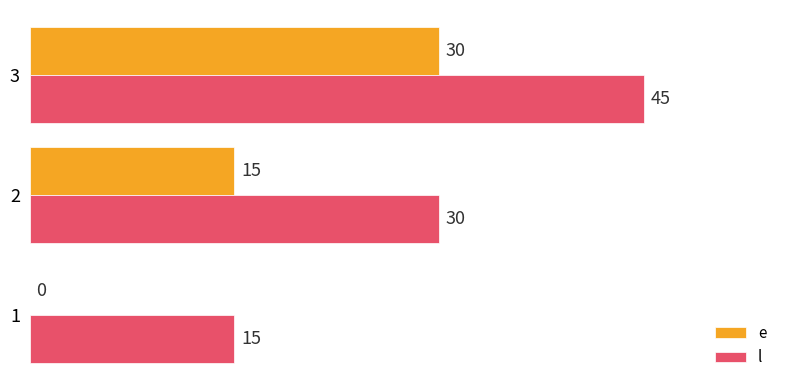

What is the highest value of the e series?

30